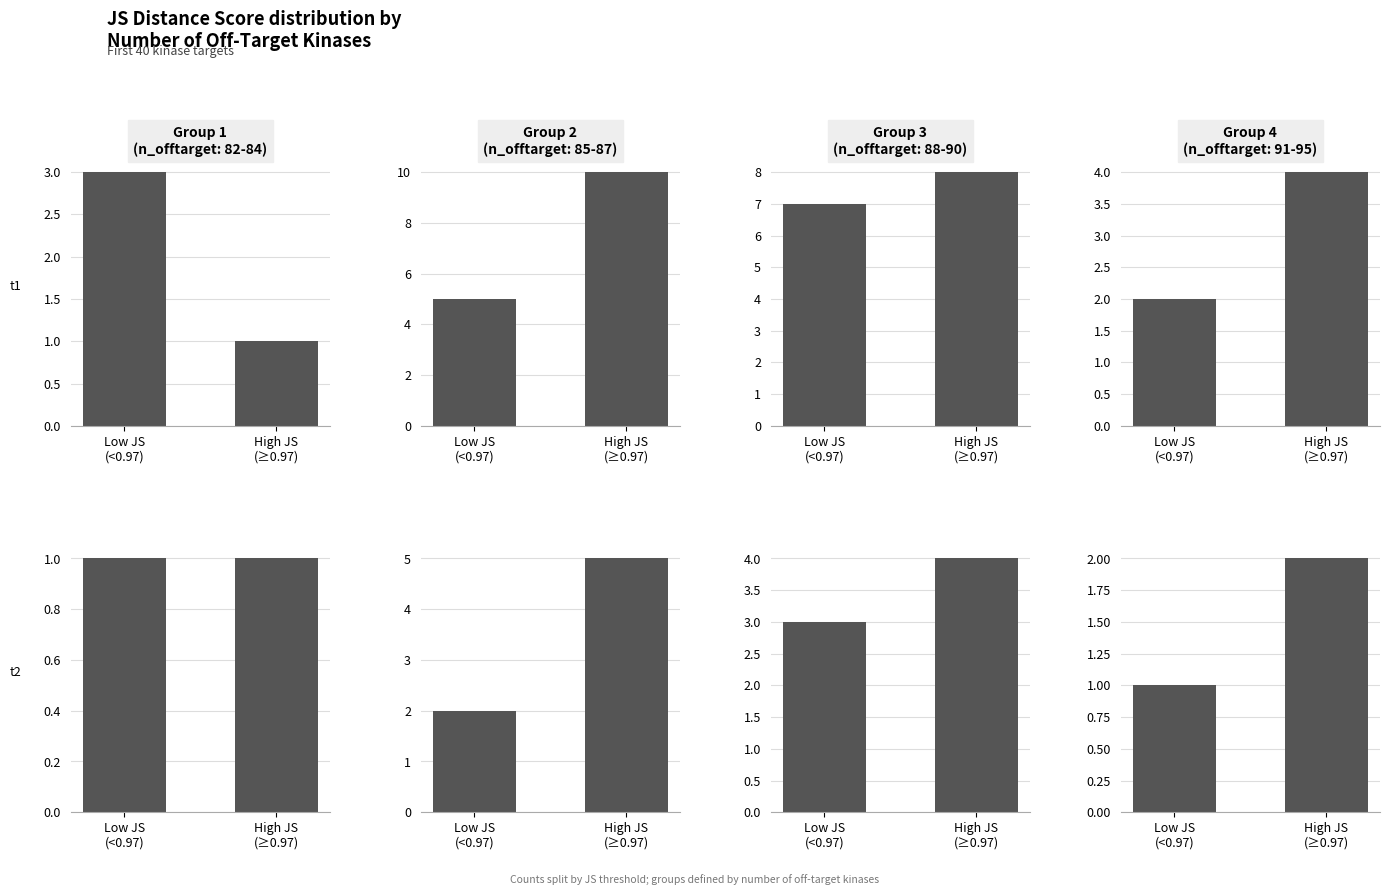

What is the difference between the values at High JS
(≥0.97) and Low JS
(<0.97)?

1